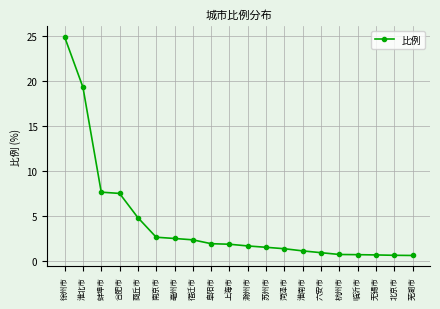

Is it true that the value at 六安市 is 0.9?

True